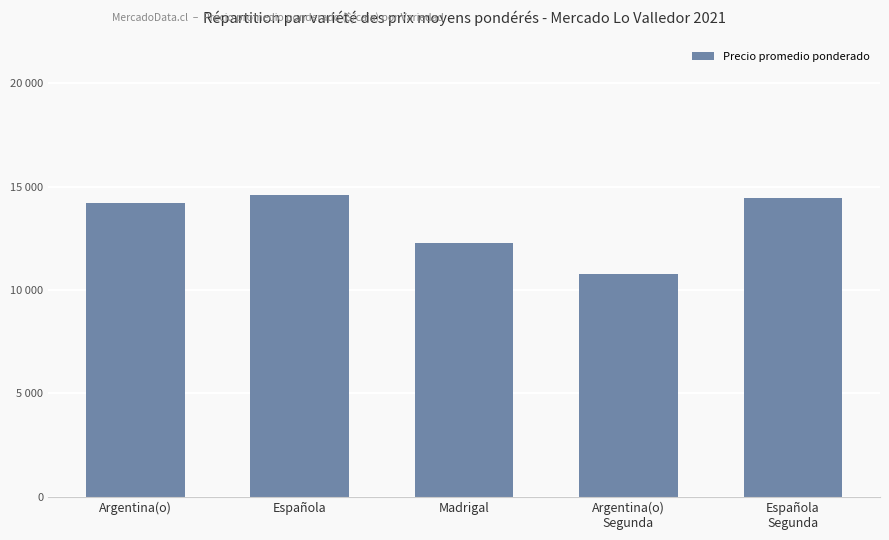

At which label is the value closest to 12698?

Madrigal